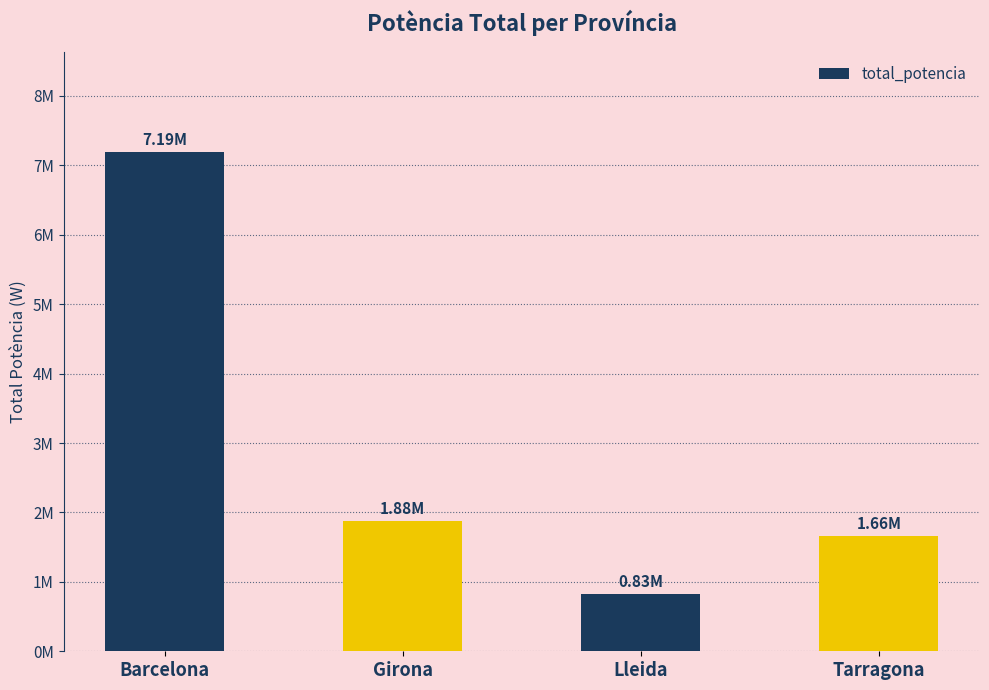

List the labels in order of value, smallest first.

Lleida, Tarragona, Girona, Barcelona